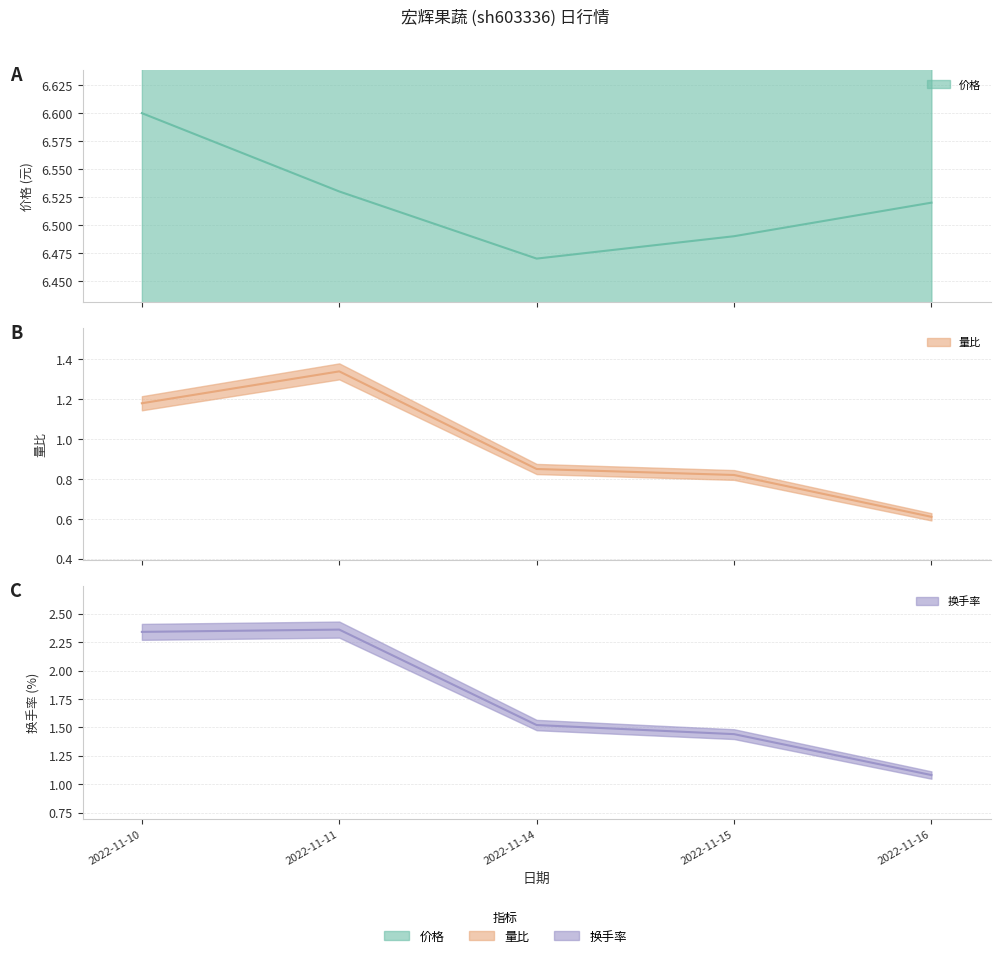

What is the difference between the maximum and second lowest values in the 价格 (中值) series?

0.1